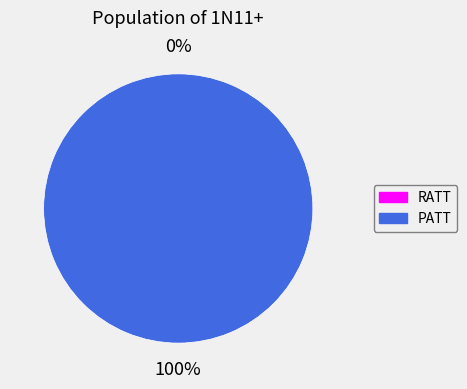

What is the smallest slice in the pie chart?

RATT